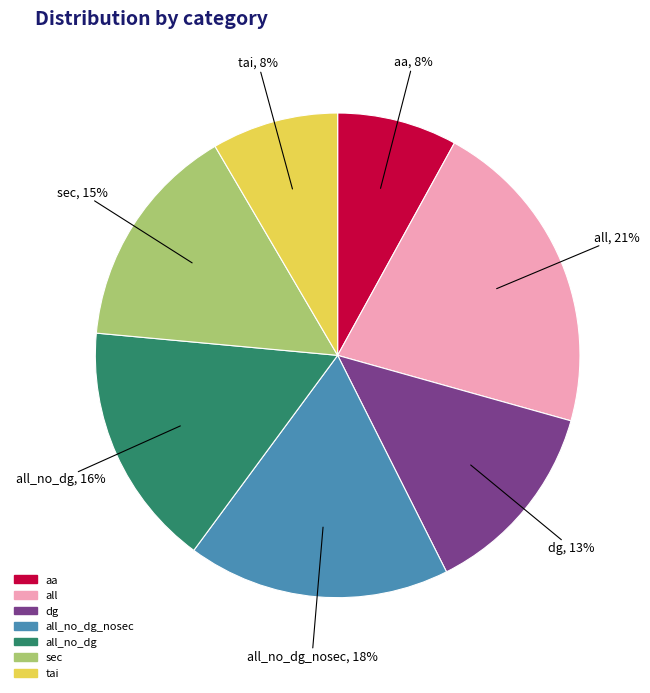

What is the largest slice in the pie chart?

all